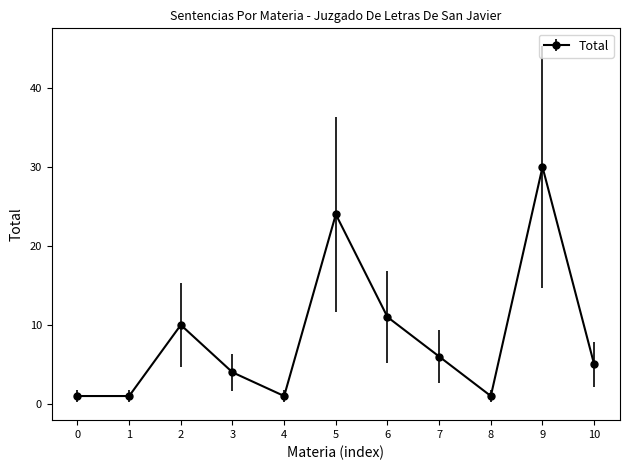

What is the value of the 8th point from the left?

6